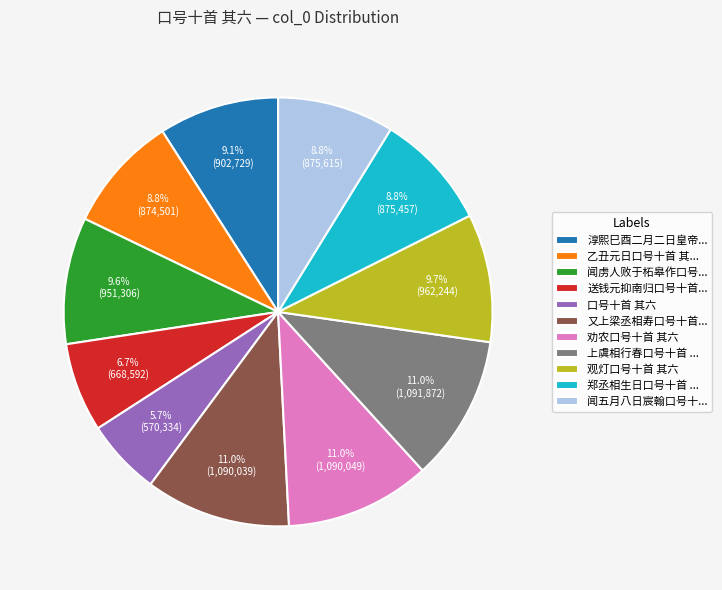

Does any single category account for the majority?

No